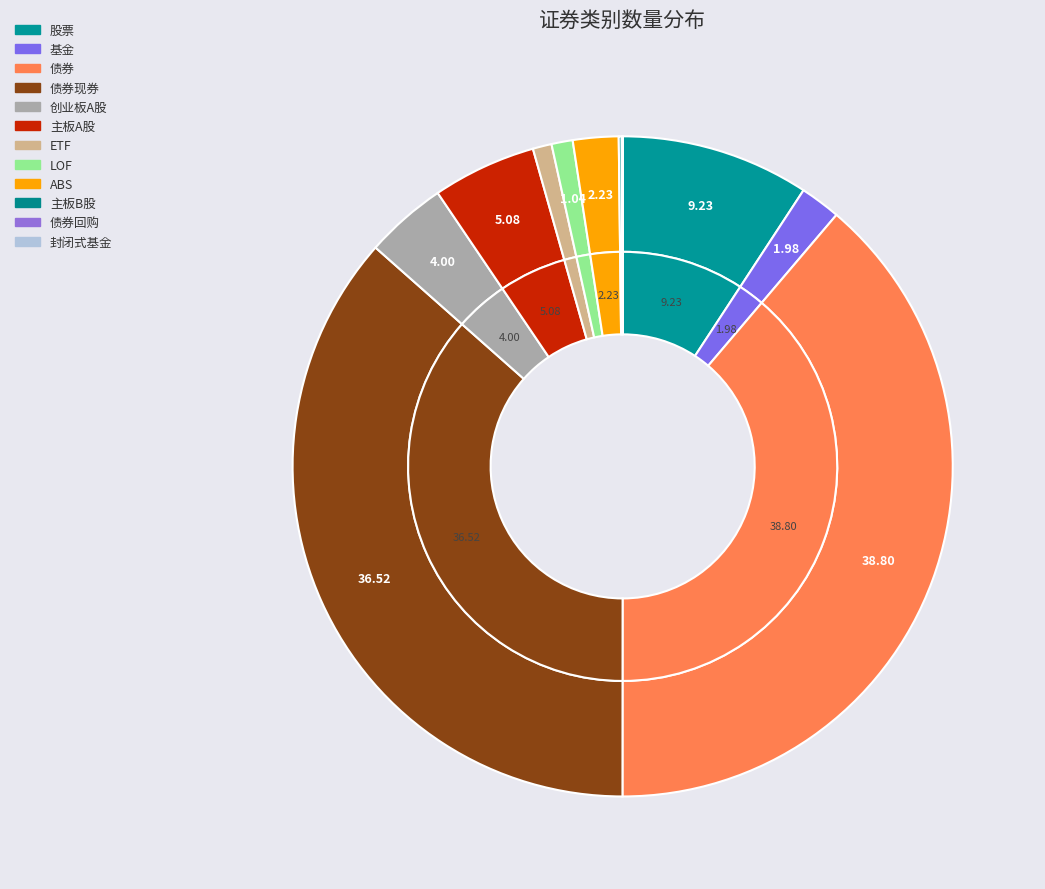

To the nearest percent, what portion does 创业板A股 represent?

4%